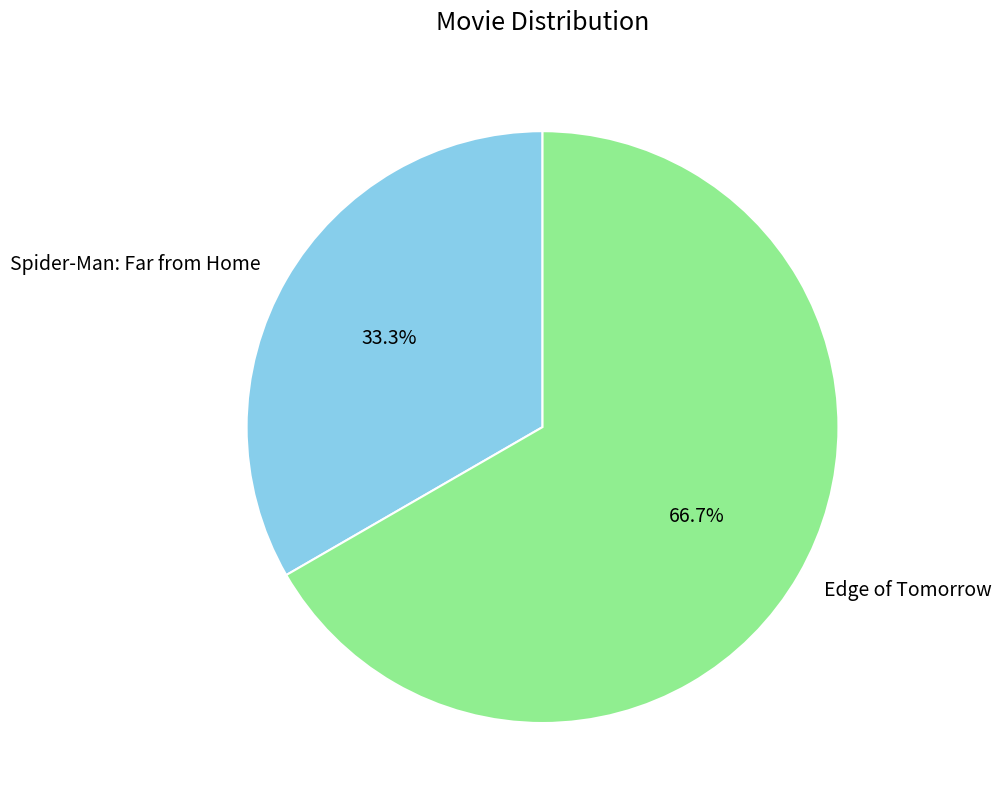

What percentage do Edge of Tomorrow and Spider-Man: Far from Home together represent?

100.0%